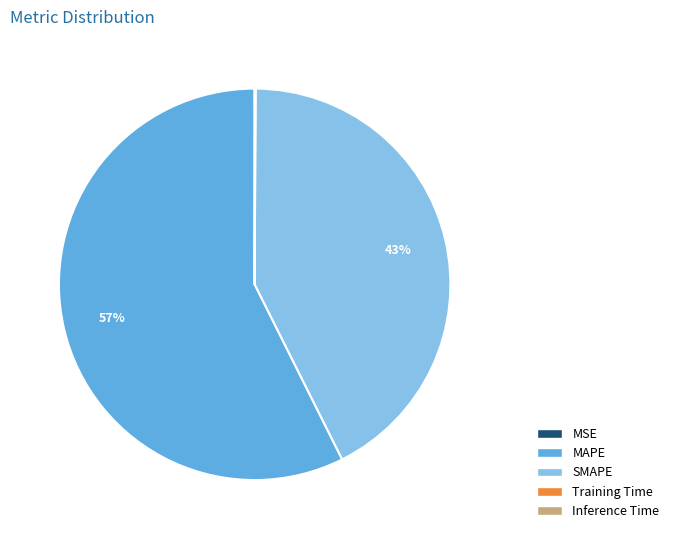

To the nearest percent, what is the average slice percentage?

20%